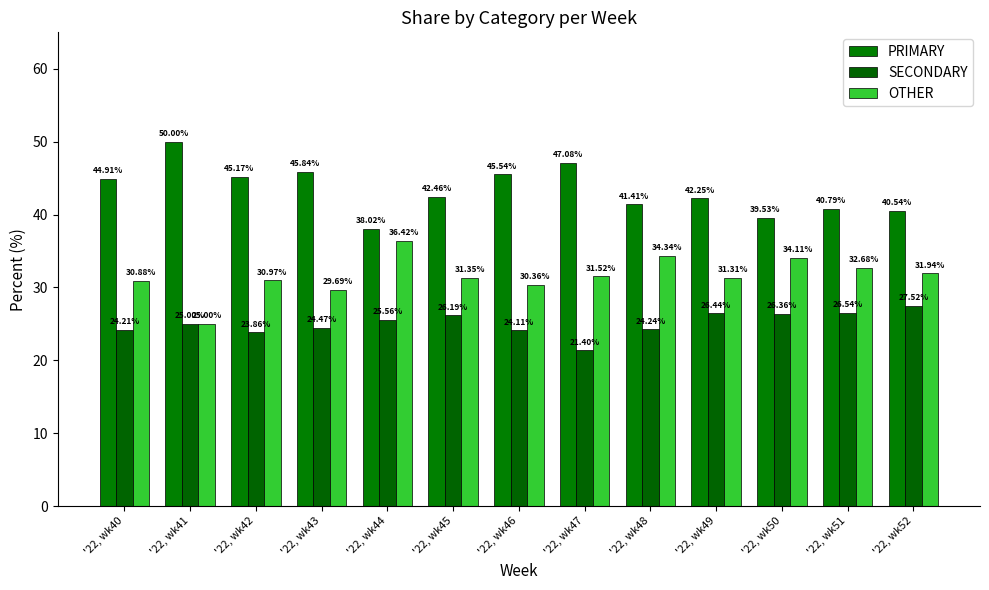

Which category has the lowest value in the OTHER series?

'22, wk41